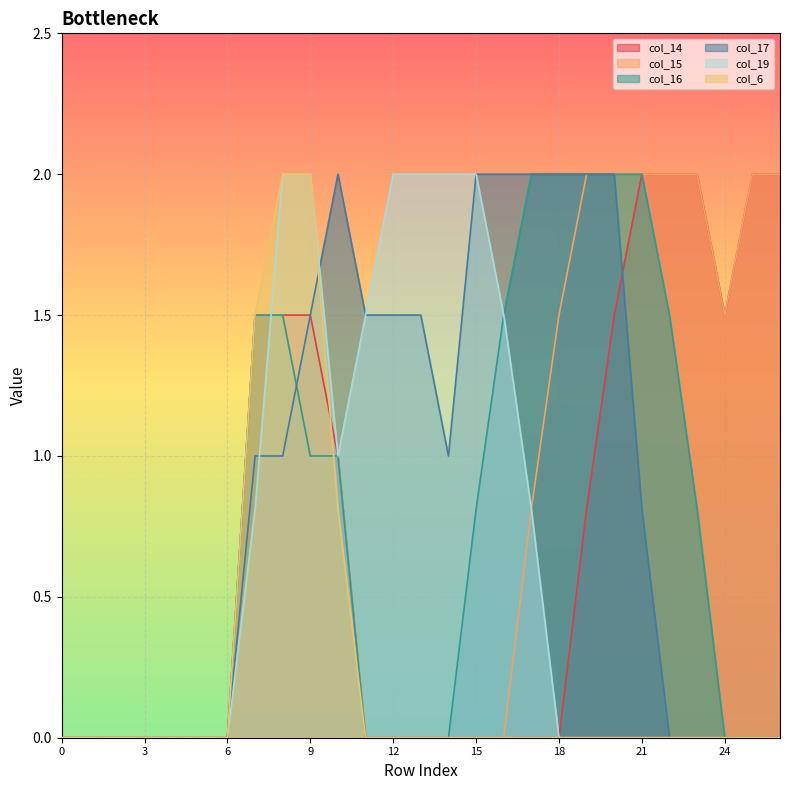

Which series has the largest total across all categories?

col_17